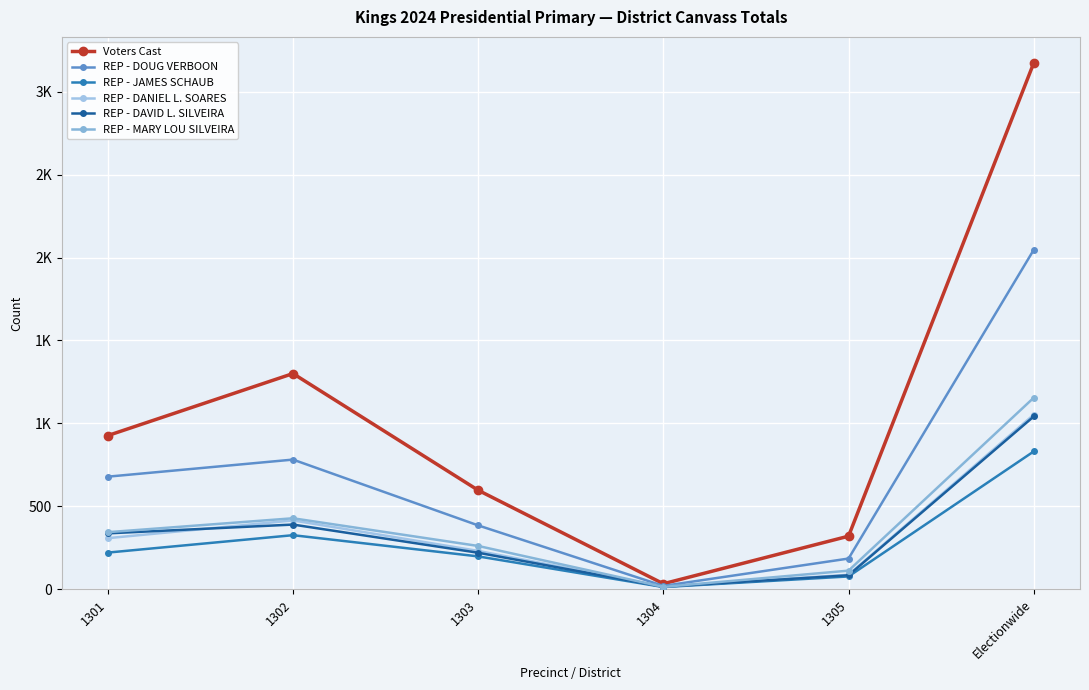

What position from the right is 1302?

5